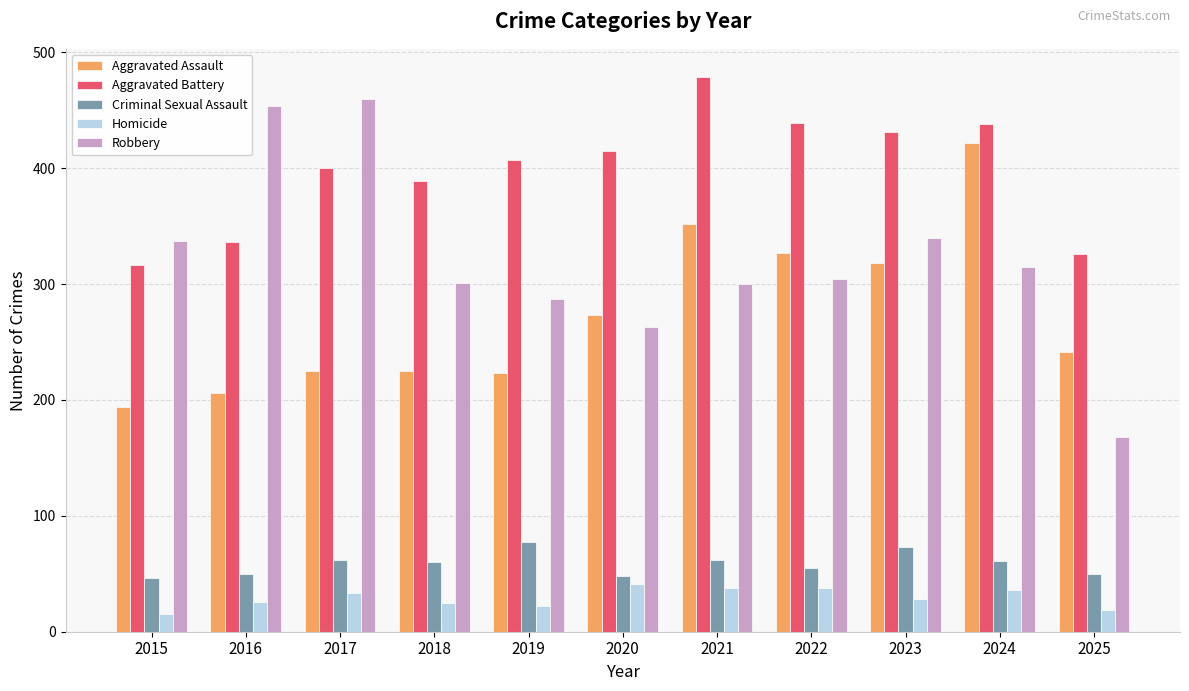

Which series has the largest range (max minus min)?

Robbery